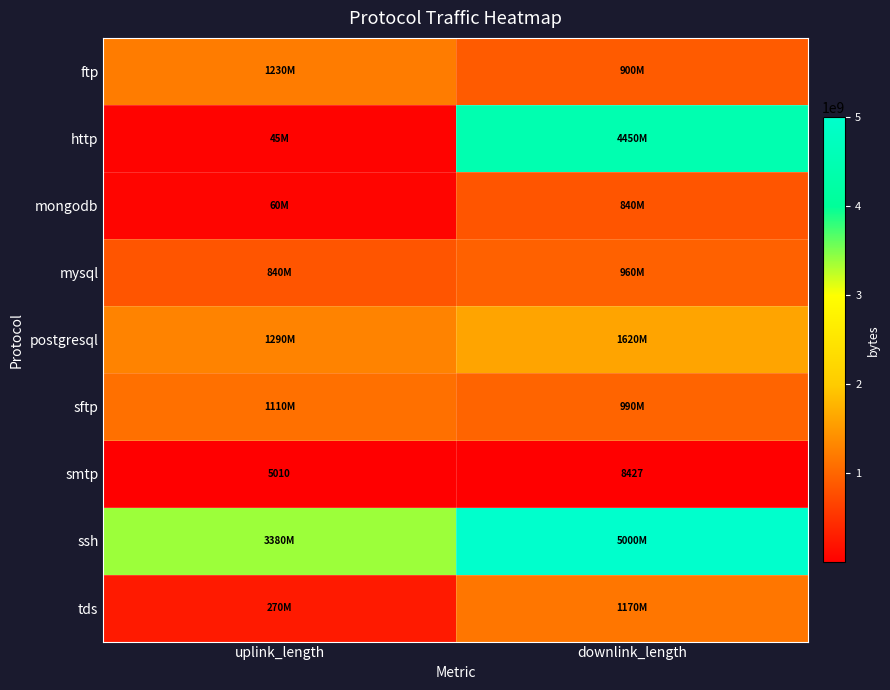

What is the minimum value for http?

45358990